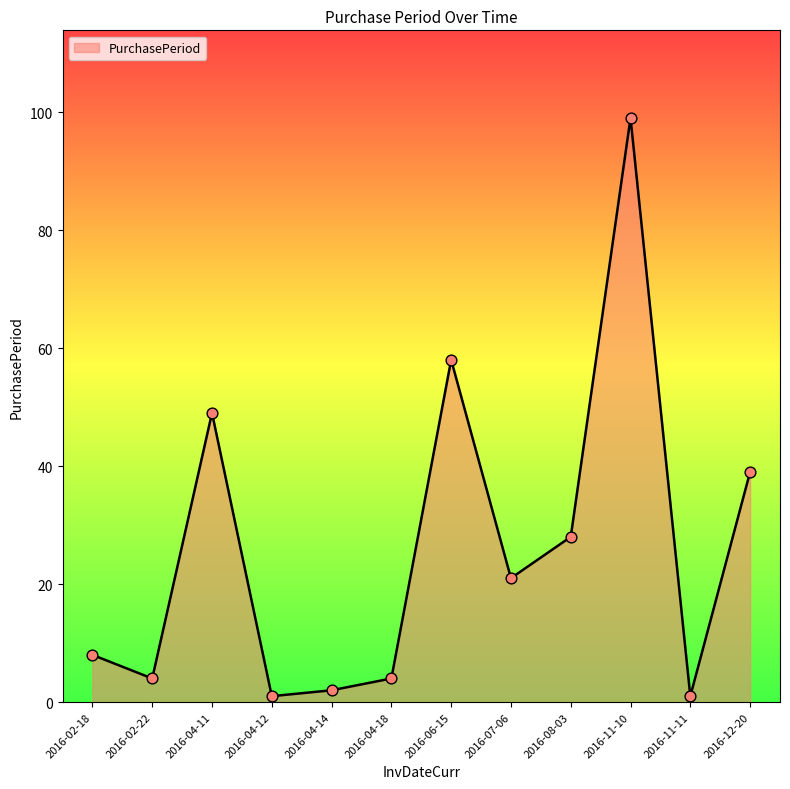

What is the change in value from 2016-02-18 to 2016-11-10?

+91